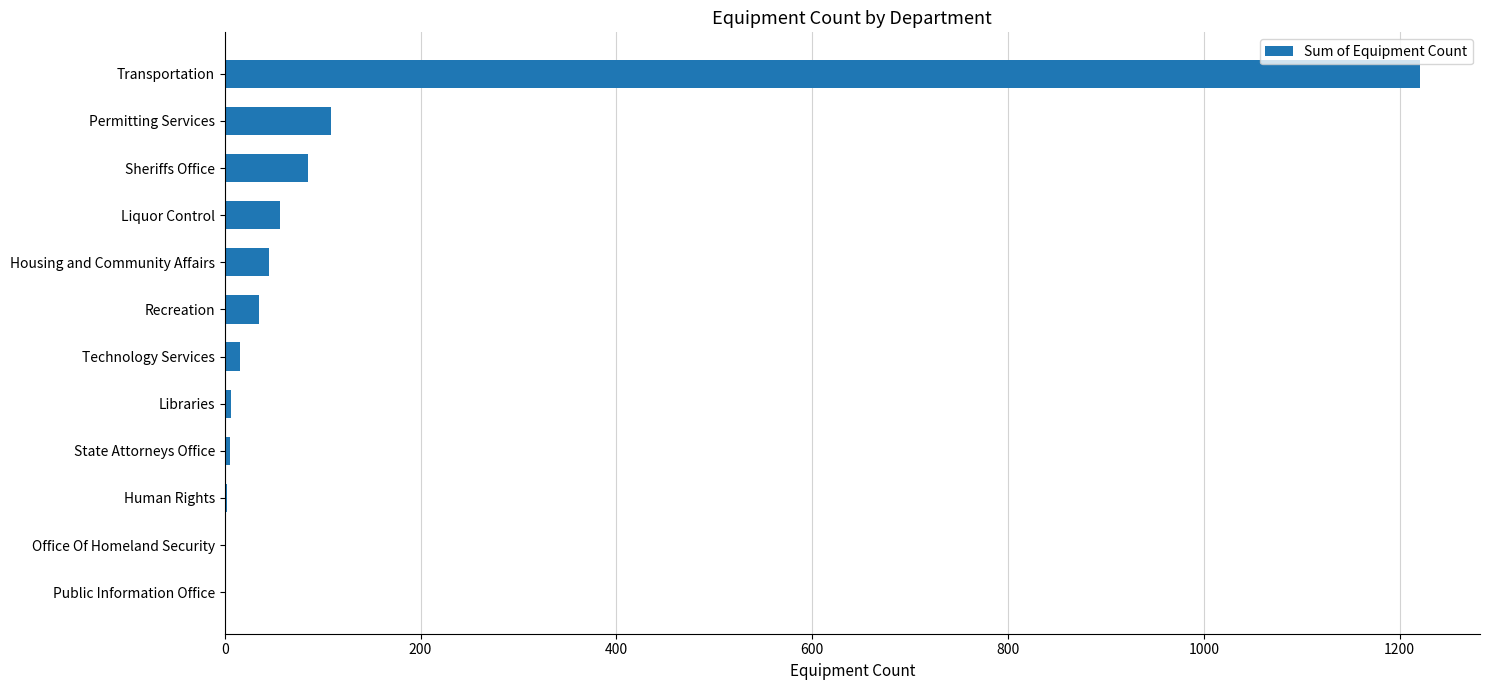

What is the sum of all values?

1582